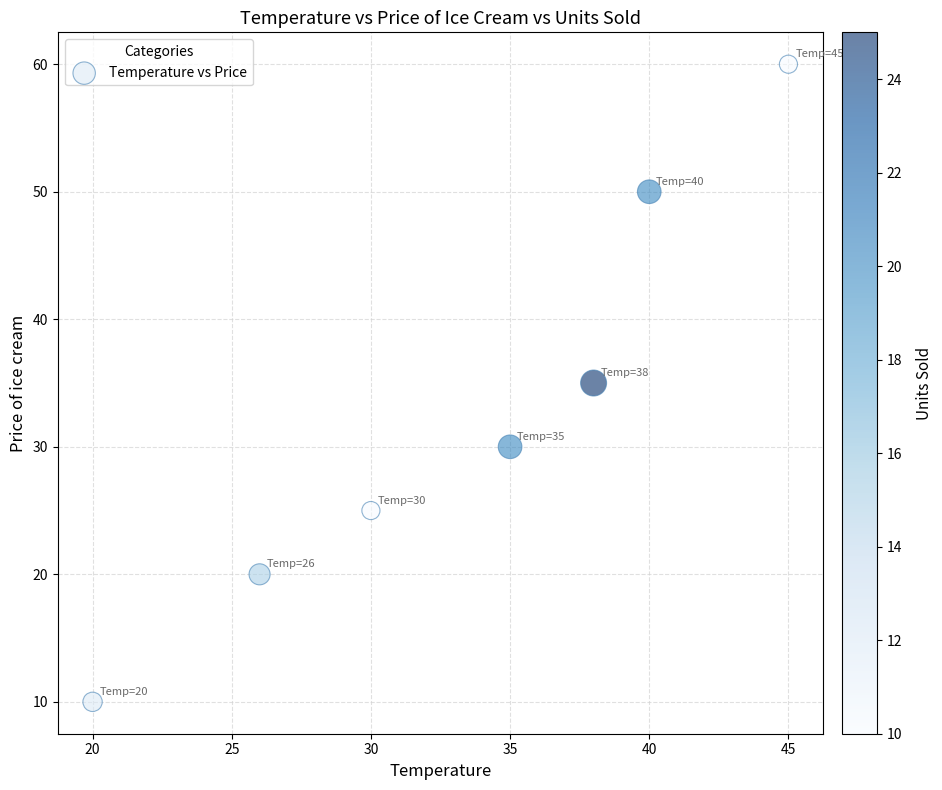

What is the average Y value?

33